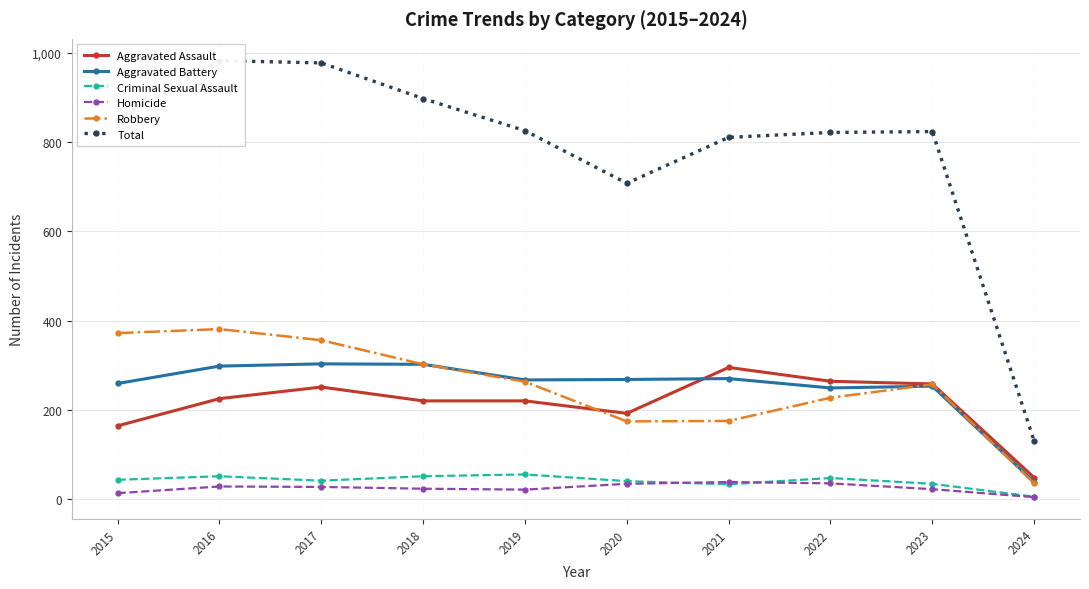

Which series has the largest total across all categories?

Total